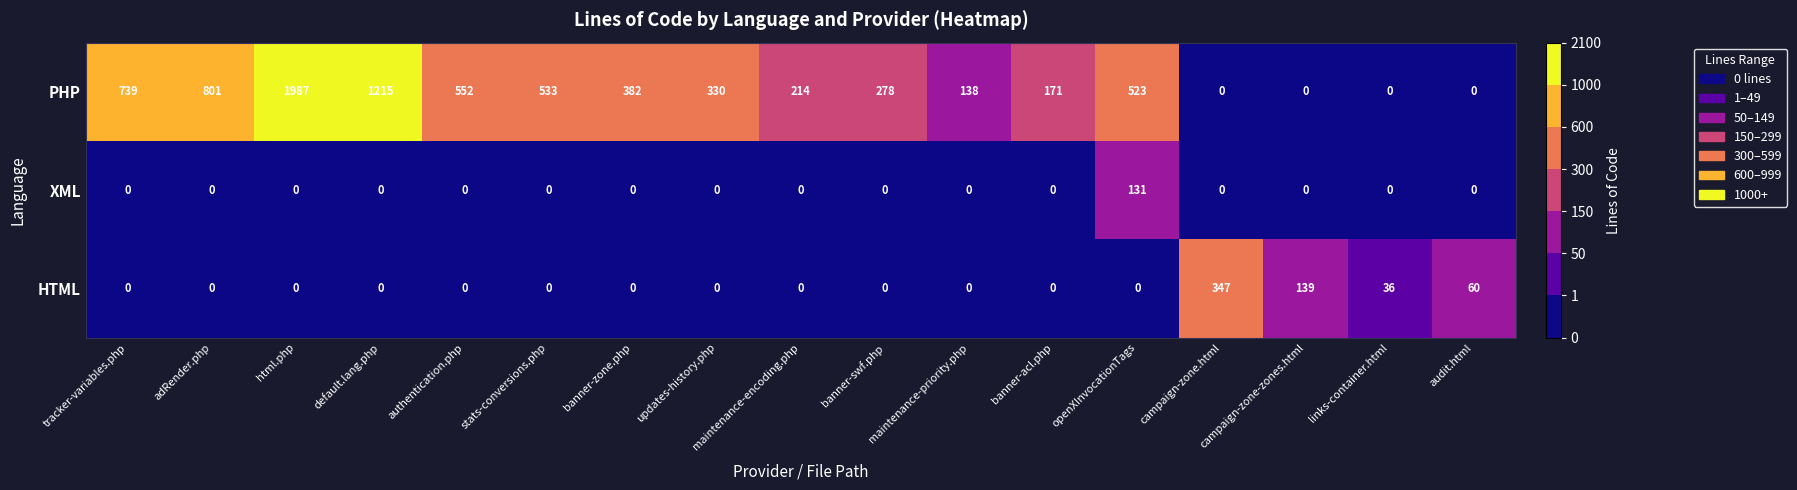

Is it true that PHP equals 286 at banner-acl.php?

False